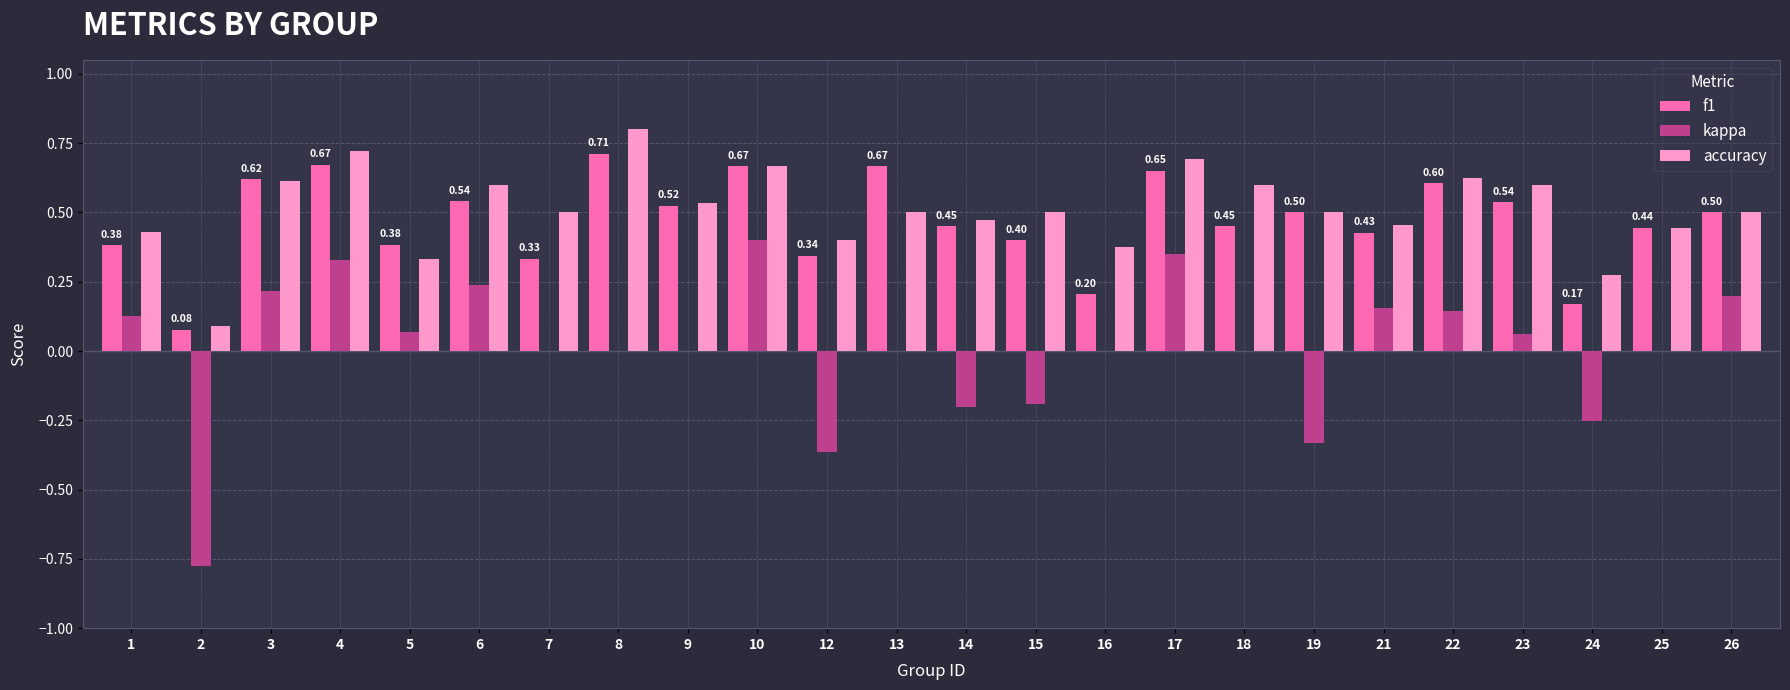

What is the total value across all series at 26?

1.2